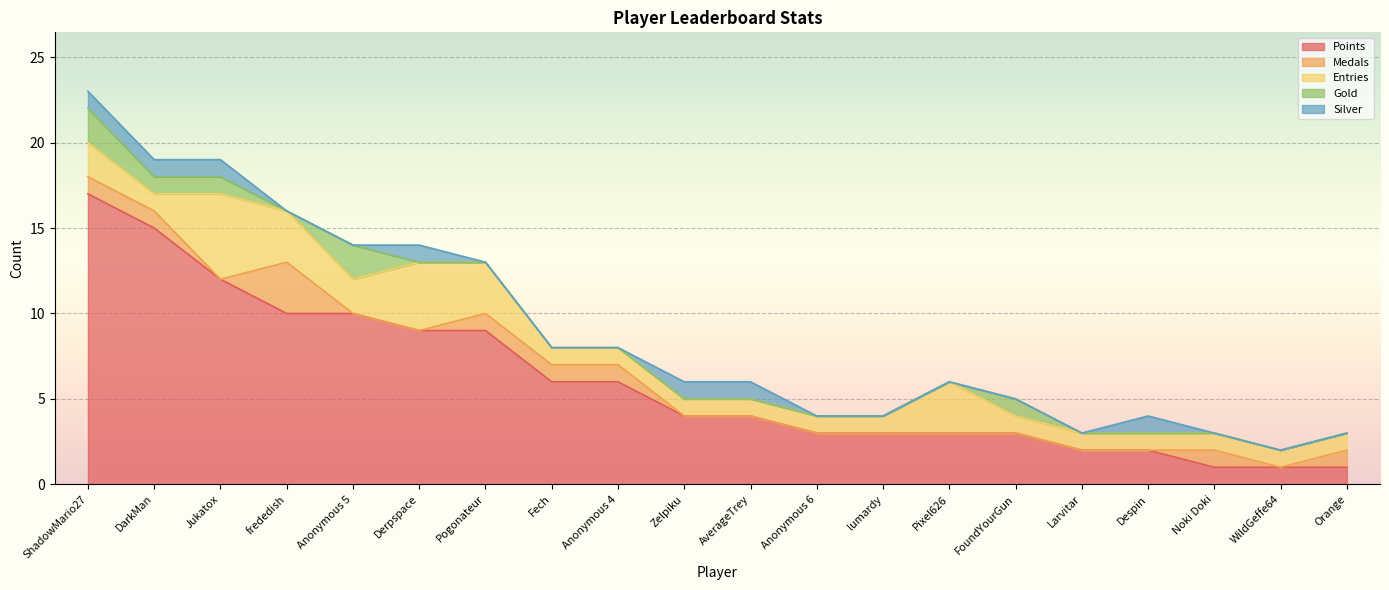

True or false: Silver and Gold intersect in this chart.

True